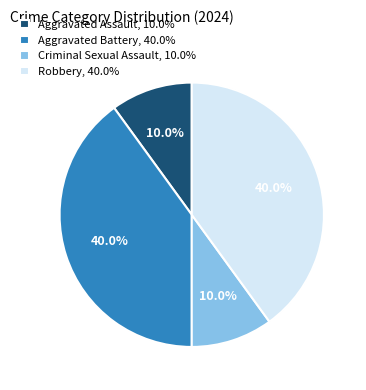

Is it true that Criminal Sexual Assault is 10% of the pie?

True